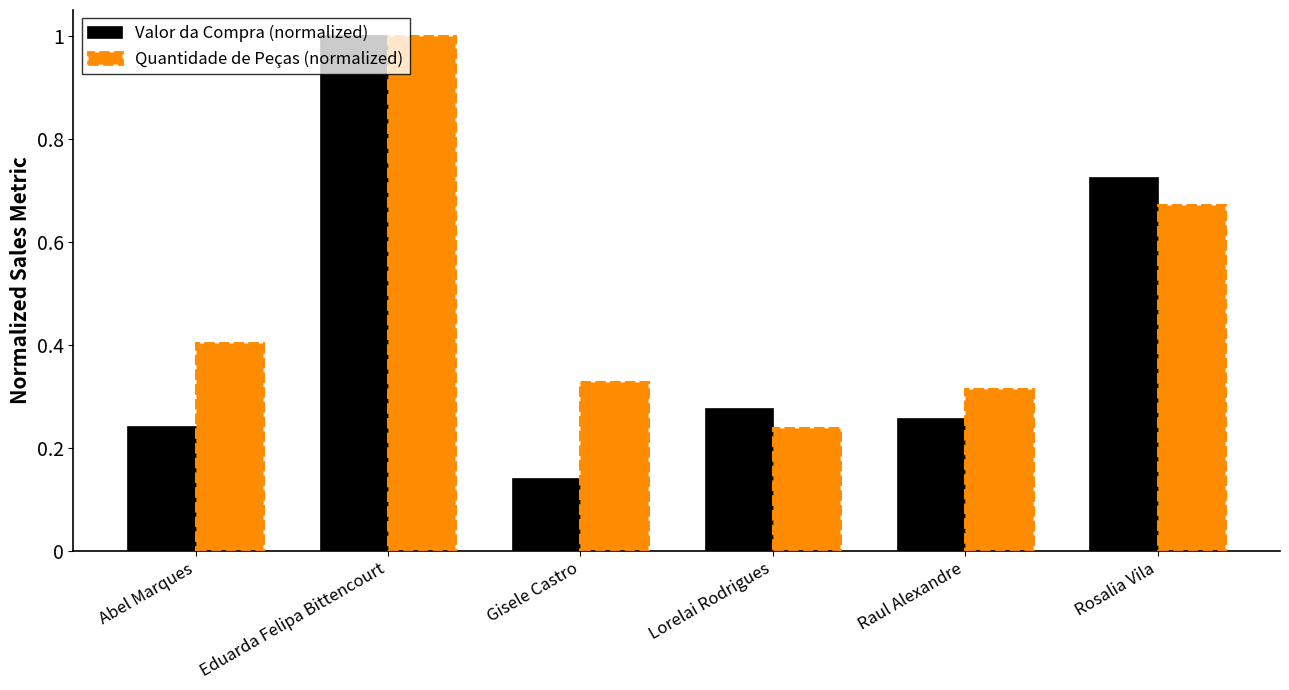

What is the difference between the second highest and second lowest values in the Valor da Compra (normalized) series?

0.5